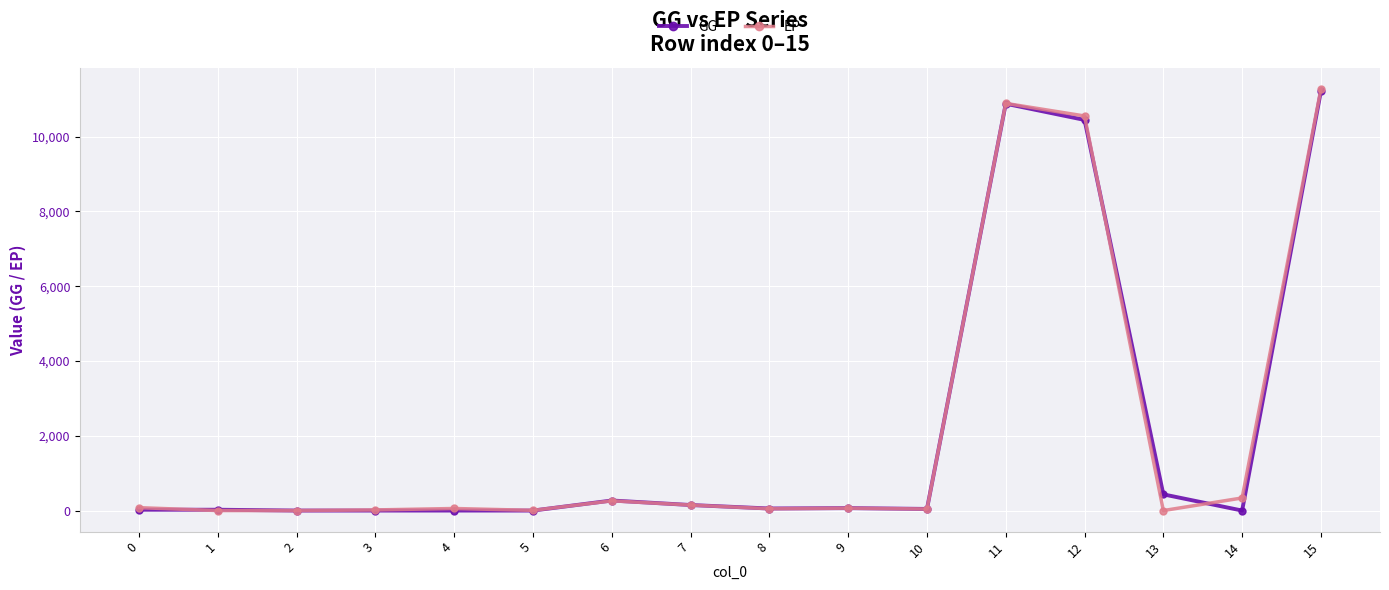

What is the greatest value displayed?

11267.4